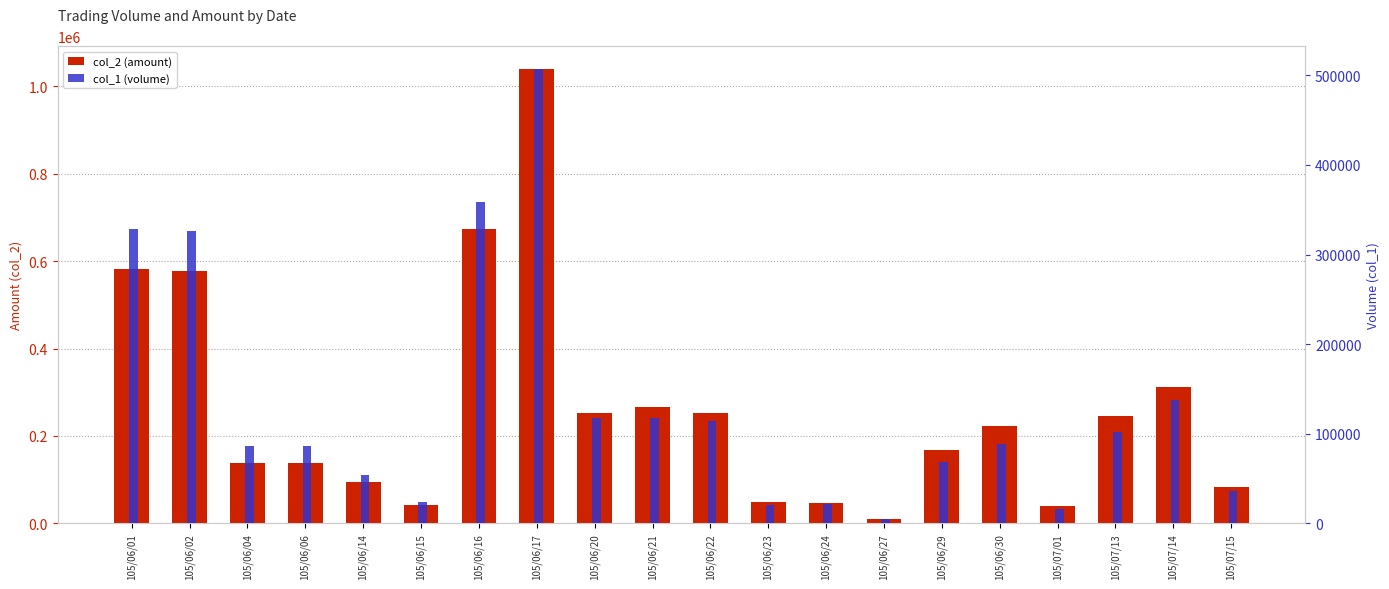

What position from the left is 105/07/01?

17